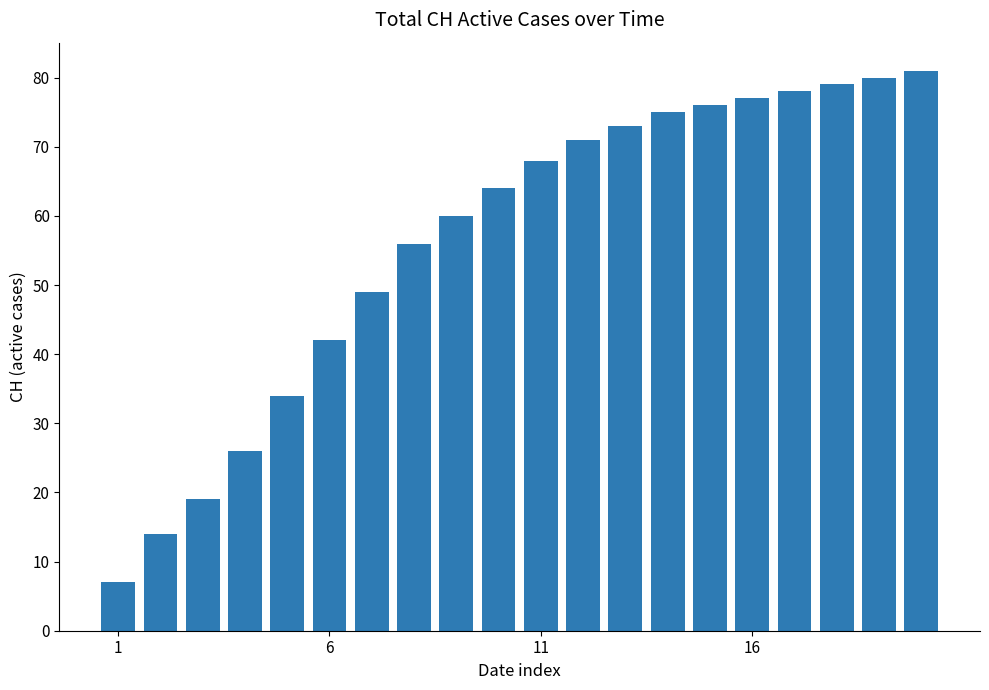

What is the value of the 15th bar from the left?

76